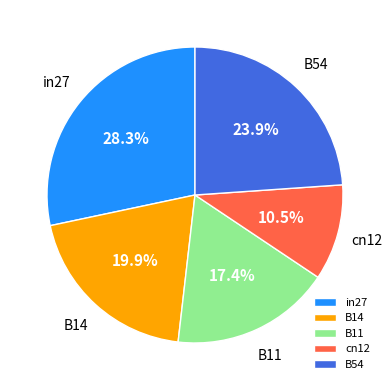

To the nearest percent, what is the average slice percentage?

20%